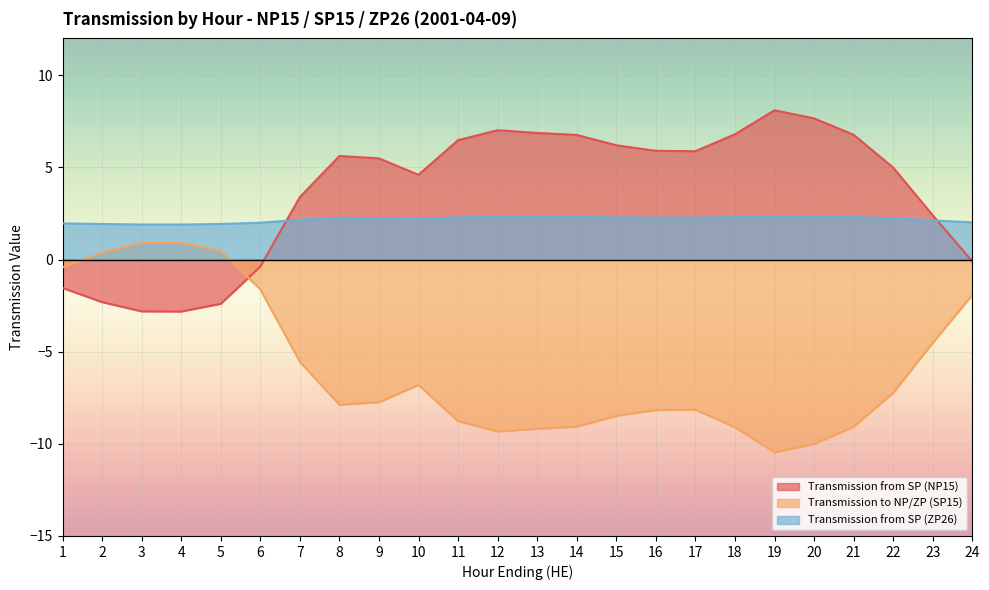

What is the value of the Transmission from SP (NP15) point at the 24th from the left?

-0.1